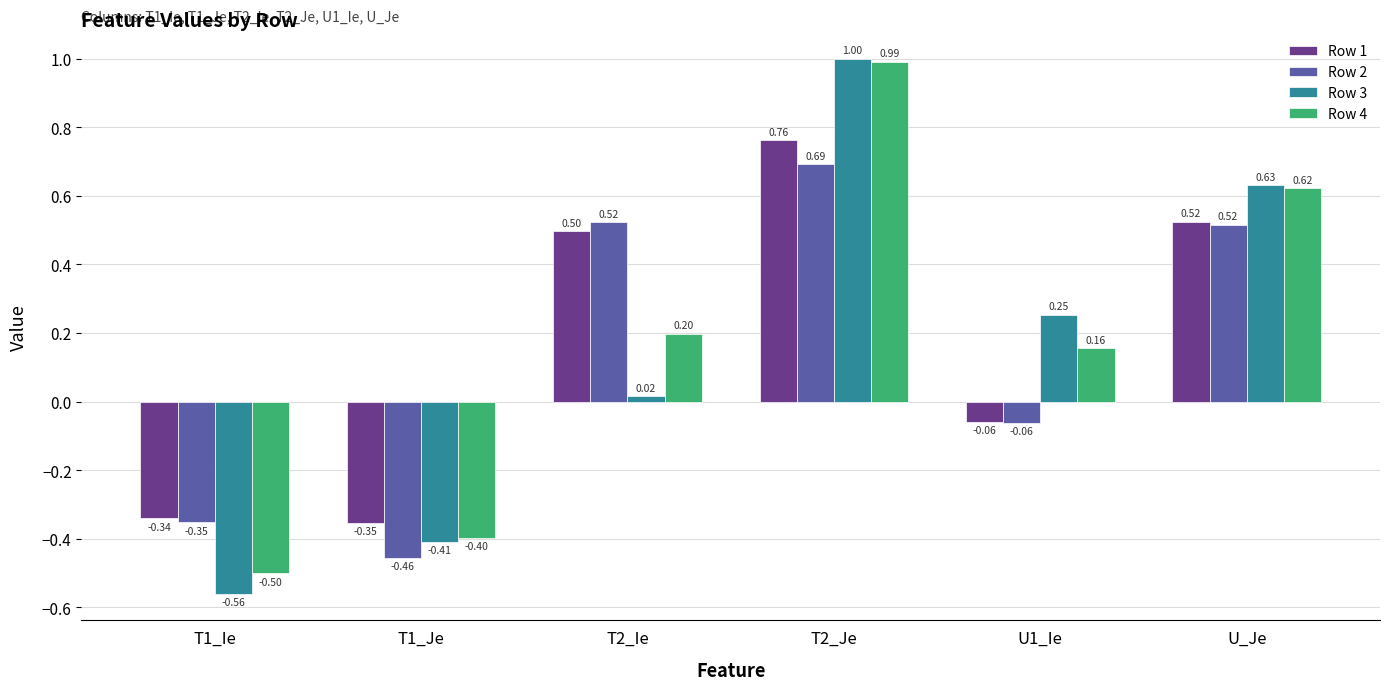

How many groups of bars are there?

6